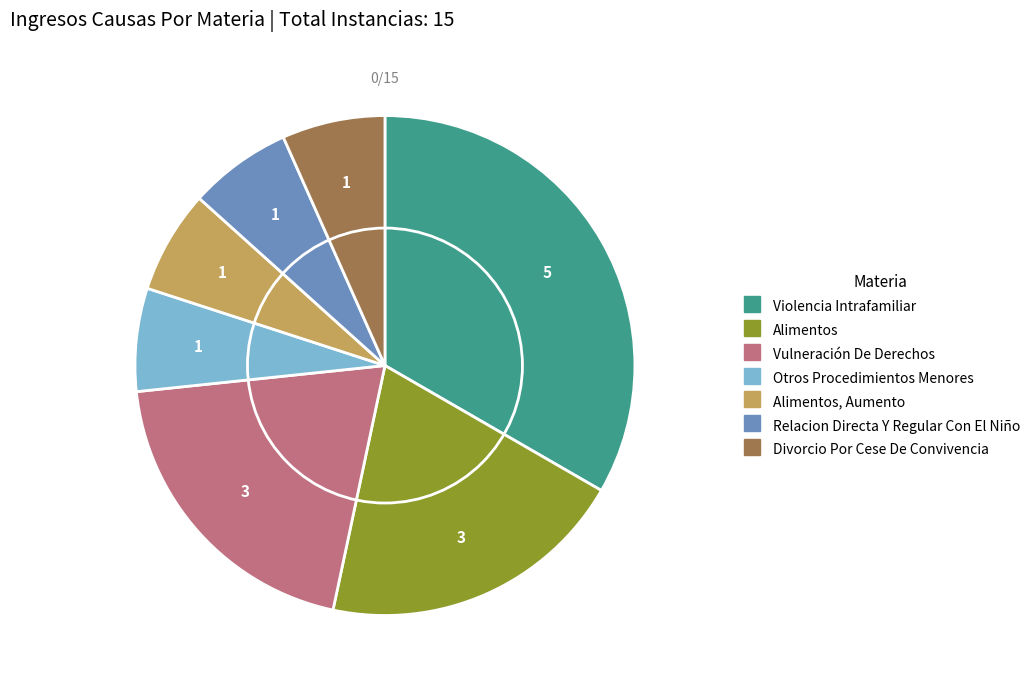

Is there a majority slice in this chart?

No